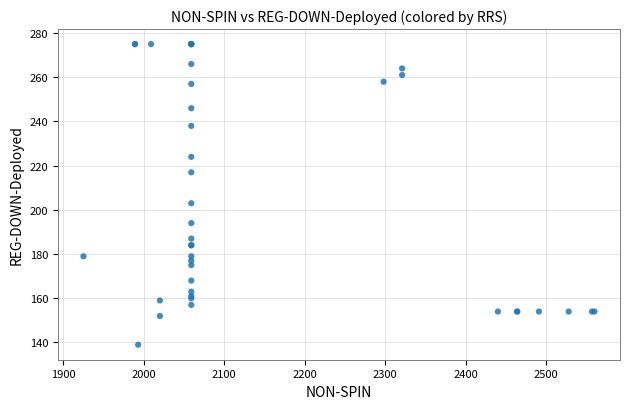

What Y value in the scatter plot is closest to 207?

203